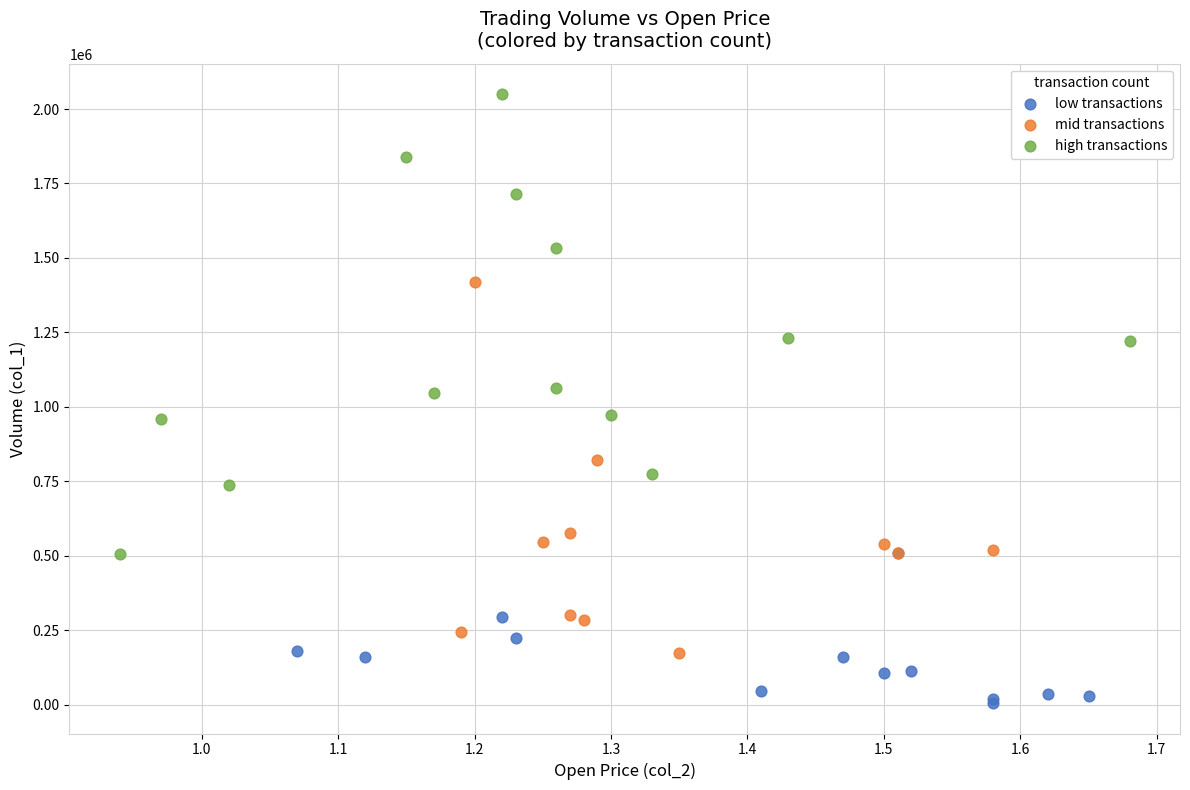

Which series contains the highest Y value?

high transactions